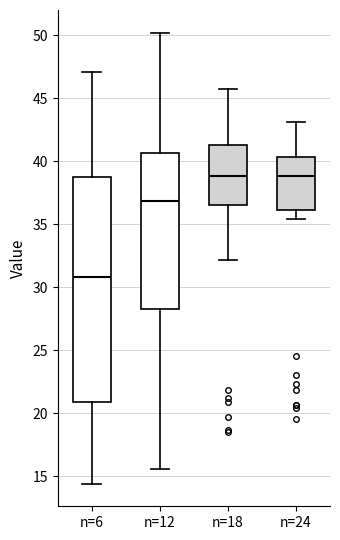

Comparing the boxes themselves (not the whiskers), which one is the tallest?

n=6